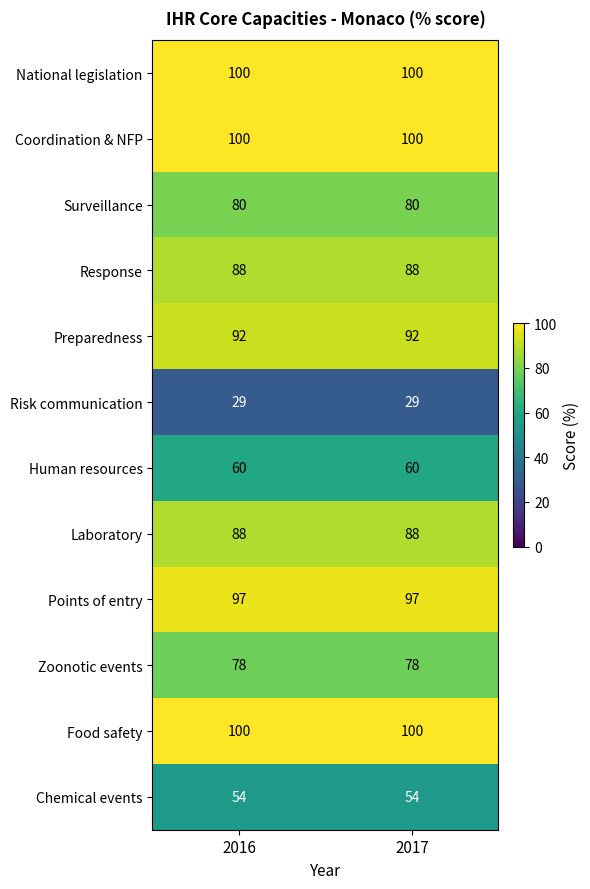

What is the greatest value displayed?

100